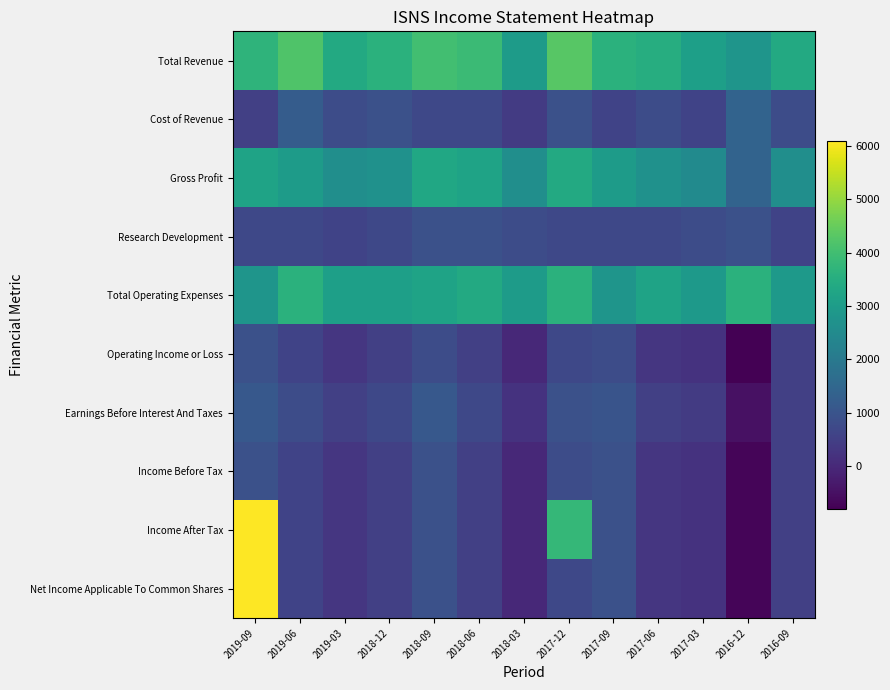

At 2018-06, list the series in order from smallest to largest.

Operating Income or Loss, Income Before Tax, Income After Tax, Net Income Applicable To Common Shares, Cost of Revenue, Earnings Before Interest And Taxes, Research Development, Gross Profit, Total Operating Expenses, Total Revenue